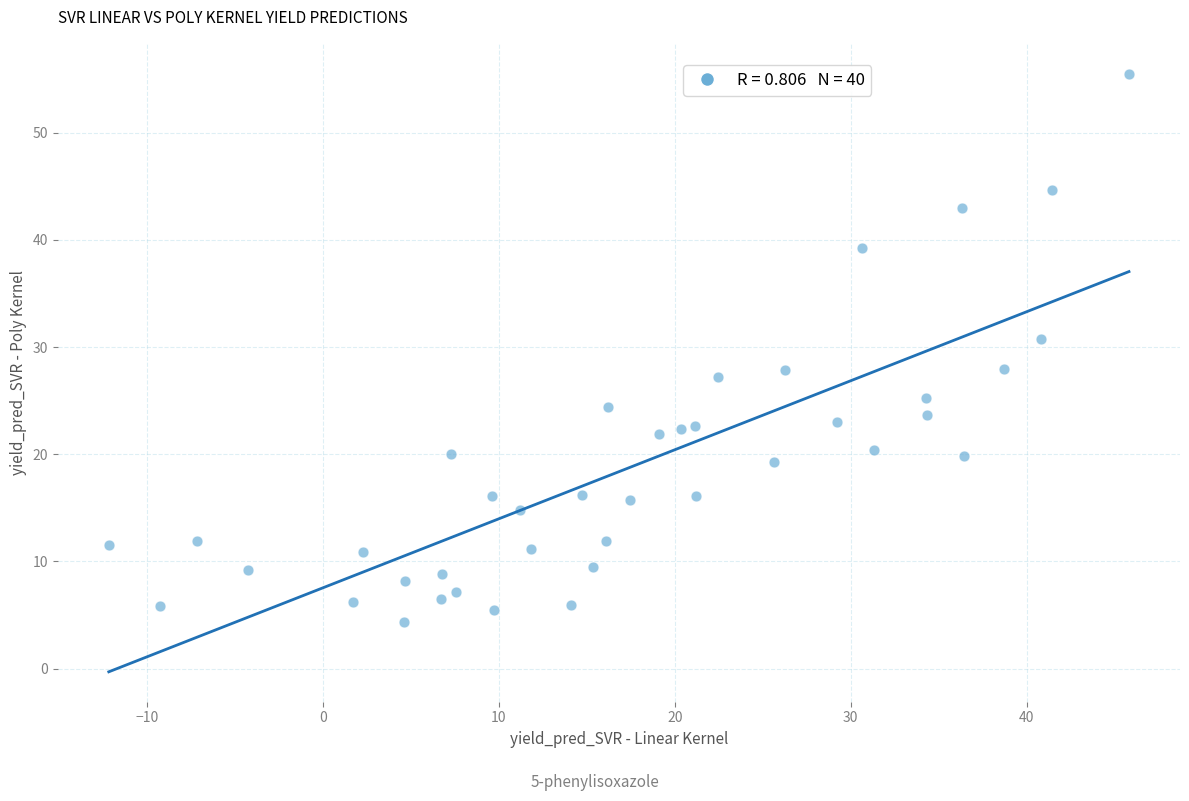

What is the range of Y values (max minus min)?

51.1